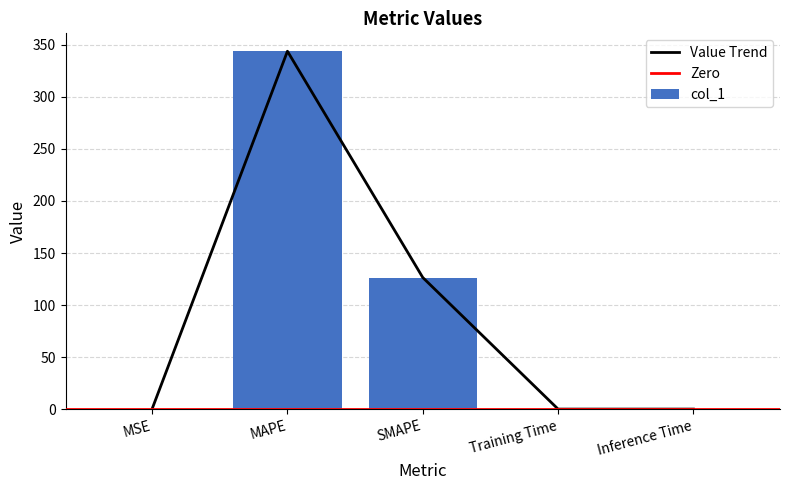

What is the difference between the maximum and minimum values?

343.9